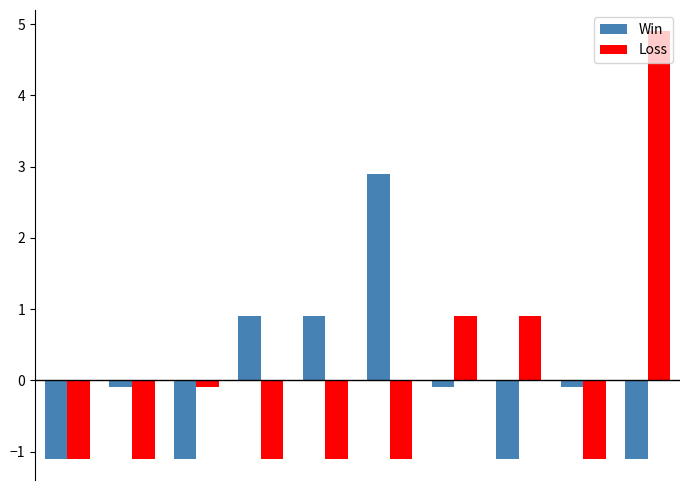

What is the difference between the maximum and minimum values in the Loss series?

6.0